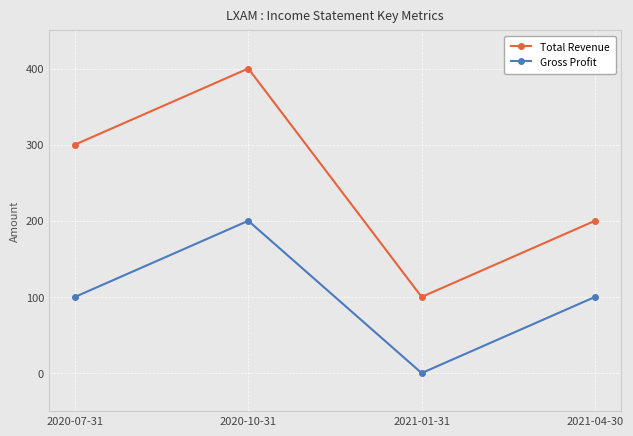

What is the difference between the Total Revenue values at 2020-07-31 and 2020-10-31?

100